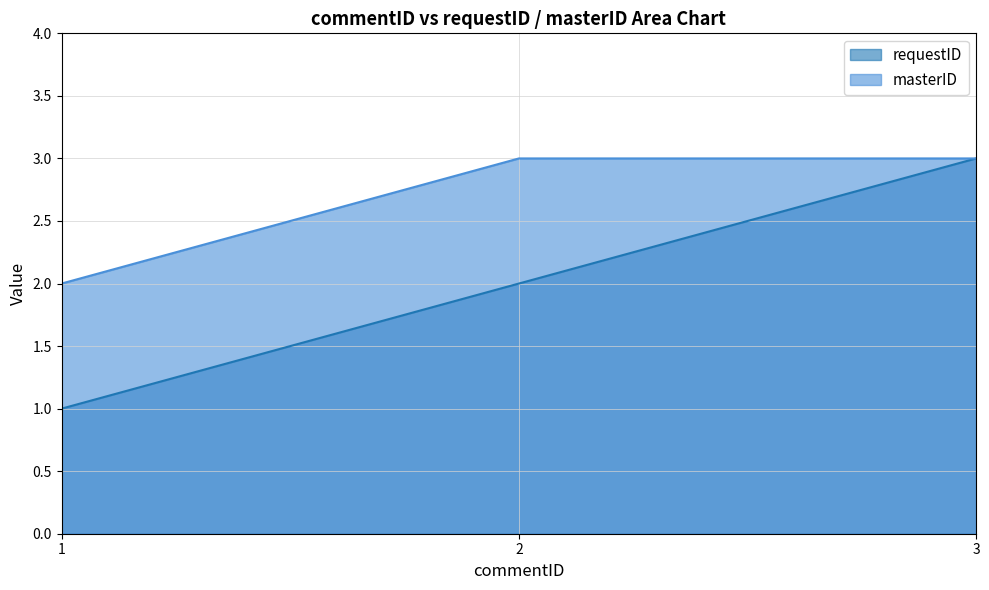

Reading left to right, transcribe all the data shown in this chart.

requestID: 1=1	2=2	3=3
masterID: 1=2	2=3	3=3